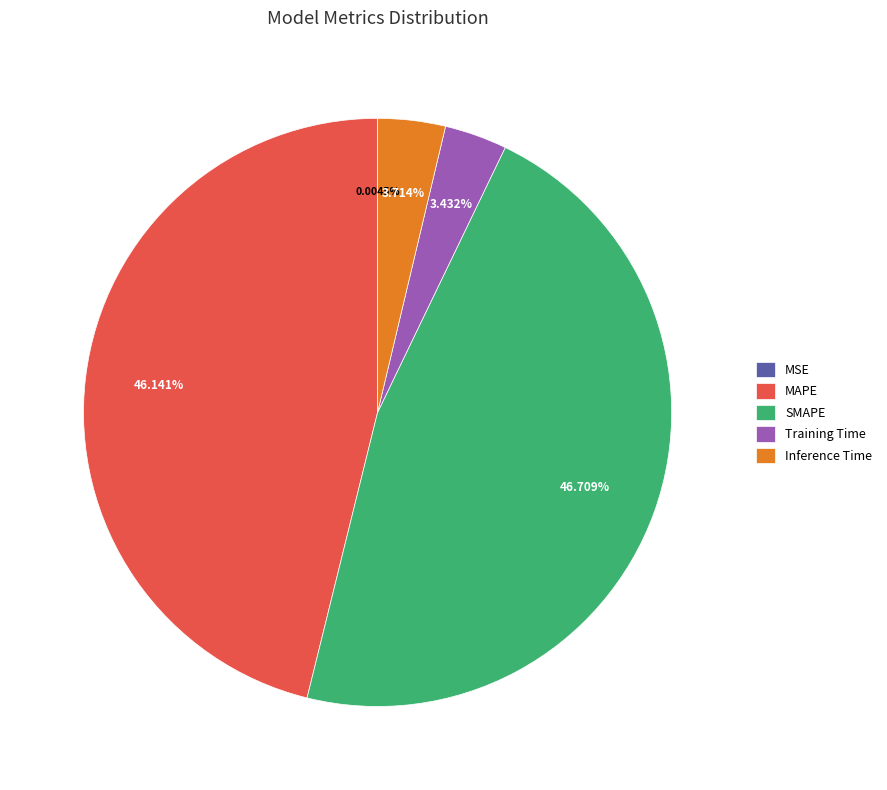

Which slice is the largest?

SMAPE